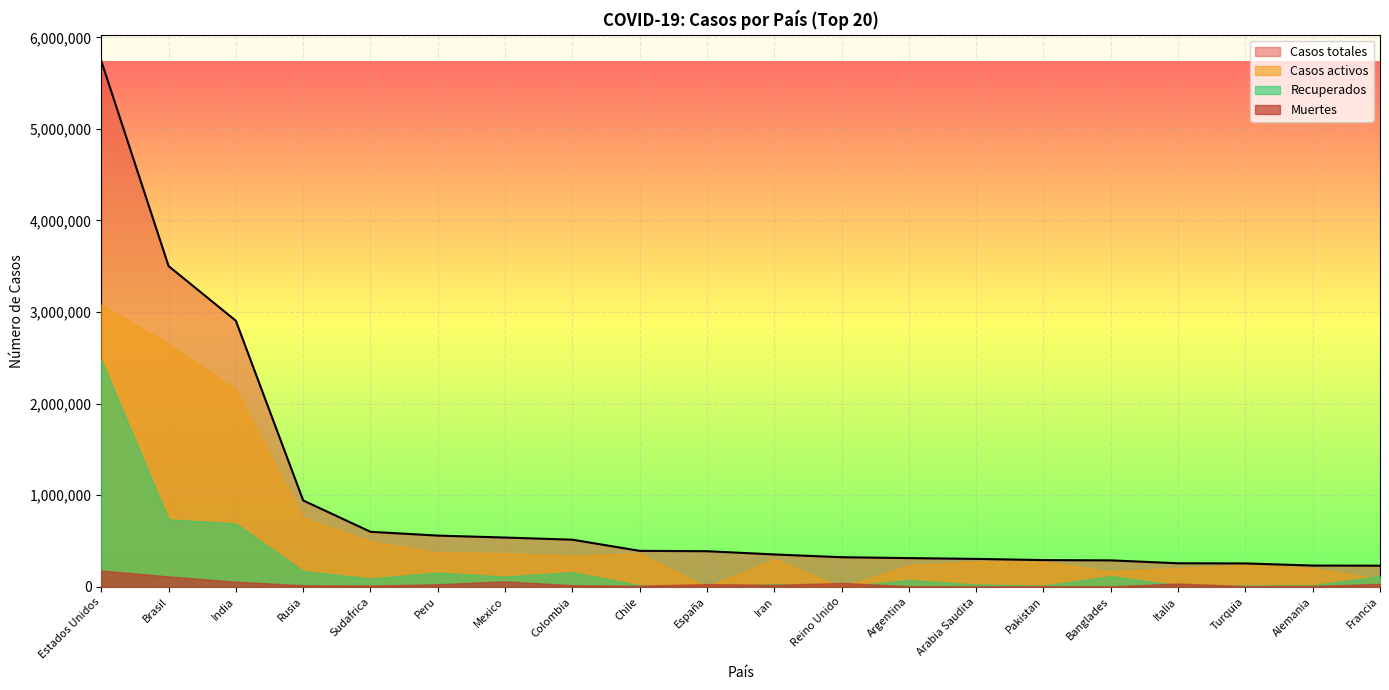

Reading left to right, what are all the values shown in this chart?

Casos totales: Estados Unidos=5741890	Brasil=3501975	India=2904329	Rusia=942106	Sudafrica=599940	Peru=558420	Mexico=537031	Colombia=513719	Chile=391849	España=387985	Iran=352558	Reino Unido=322280	Argentina=312659	Arabia Saudita=303973	Pakistan=290958	Banglades=287959	Italia=256118	Turquia=254520	Alemania=231284	Francia=229814
Casos activos: Estados Unidos=3082190	Brasil=2653407	India=2157941	Rusia=755513	Sudafrica=497169	Peru=377453	Mexico=367537	Colombia=339124	Chile=366063	España=0	Iran=304236	Reino Unido=0	Argentina=233651	Arabia Saudita=275476	Pakistan=272804	Banglades=168991	Italia=204686	Turquia=234797	Alemania=204800	Francia=84065
Recuperados: Estados Unidos=2482419	Brasil=736264	India=691413	Rusia=170494	Sudafrica=90153	Peru=154133	Mexico=111013	Colombia=158412	Chile=15115	España=0	Iran=28058	Reino Unido=0	Argentina=72602	Arabia Saudita=24949	Pakistan=11945	Banglades=115146	Italia=16014	Turquia=13665	Alemania=17160	Francia=115269
Muertes: Estados Unidos=177281	Brasil=112304	India=54975	Rusia=16099	Sudafrica=12618	Peru=26834	Mexico=58481	Colombia=16183	Chile=10671	España=28813	Iran=20264	Reino Unido=41403	Argentina=6406	Arabia Saudita=3548	Pakistan=6209	Banglades=3822	Italia=35418	Turquia=6058	Alemania=9324	Francia=30480